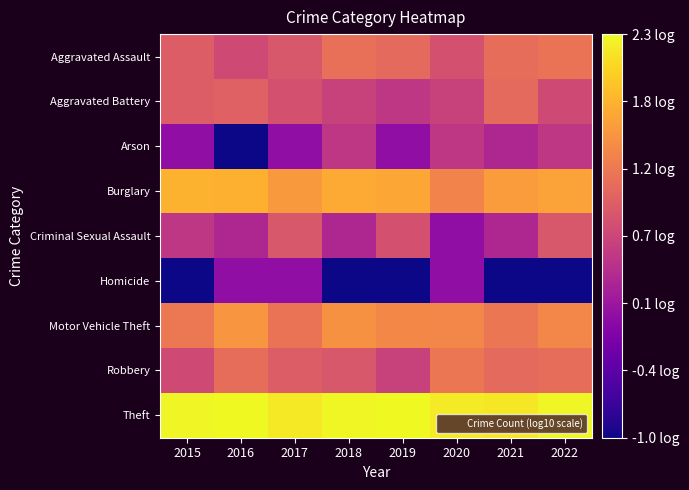

At 2017, list the series in order from smallest to largest.

Arson, Homicide, Aggravated Battery, Aggravated Assault, Criminal Sexual Assault, Robbery, Motor Vehicle Theft, Burglary, Theft